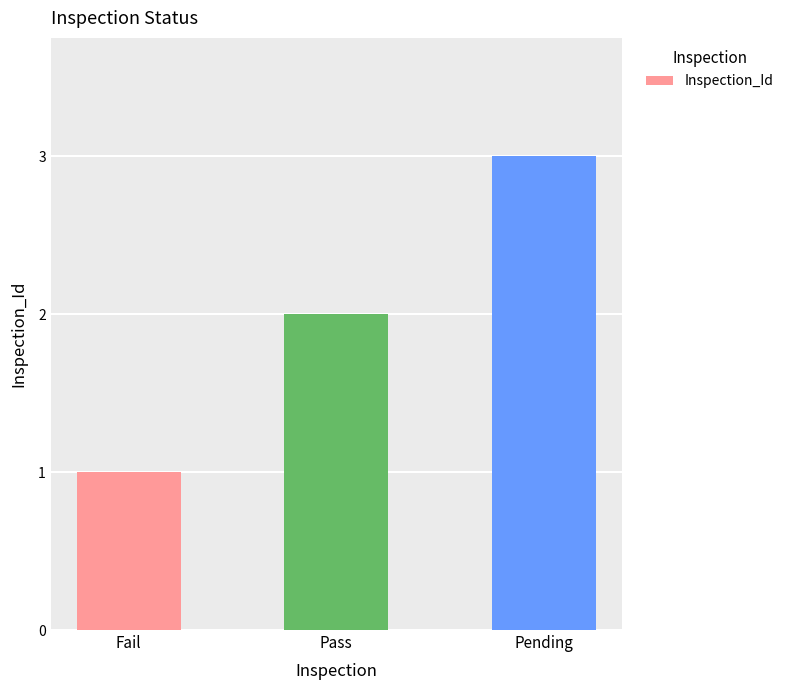

How many data points are less than 2?

1